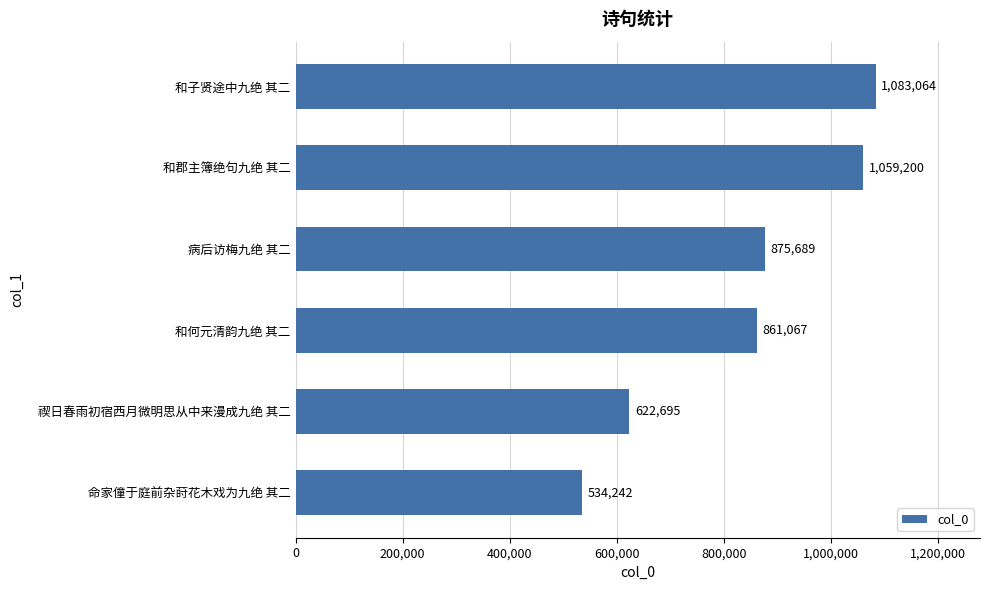

Rank the categories by value from highest to lowest.

和子贤途中九绝 其二, 和郡主簿绝句九绝 其二, 病后访梅九绝 其二, 和何元清韵九绝 其二, 禊日春雨初宿西月微明思从中来漫成九绝 其二, 命家僮于庭前杂莳花木戏为九绝 其二